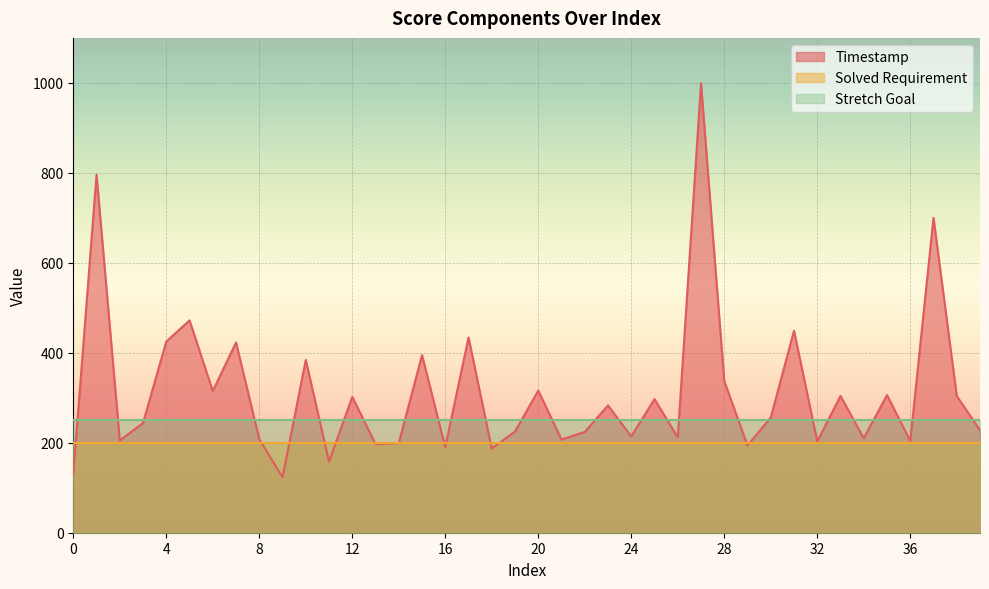

What is the difference between the highest and lowest values at 30?

56